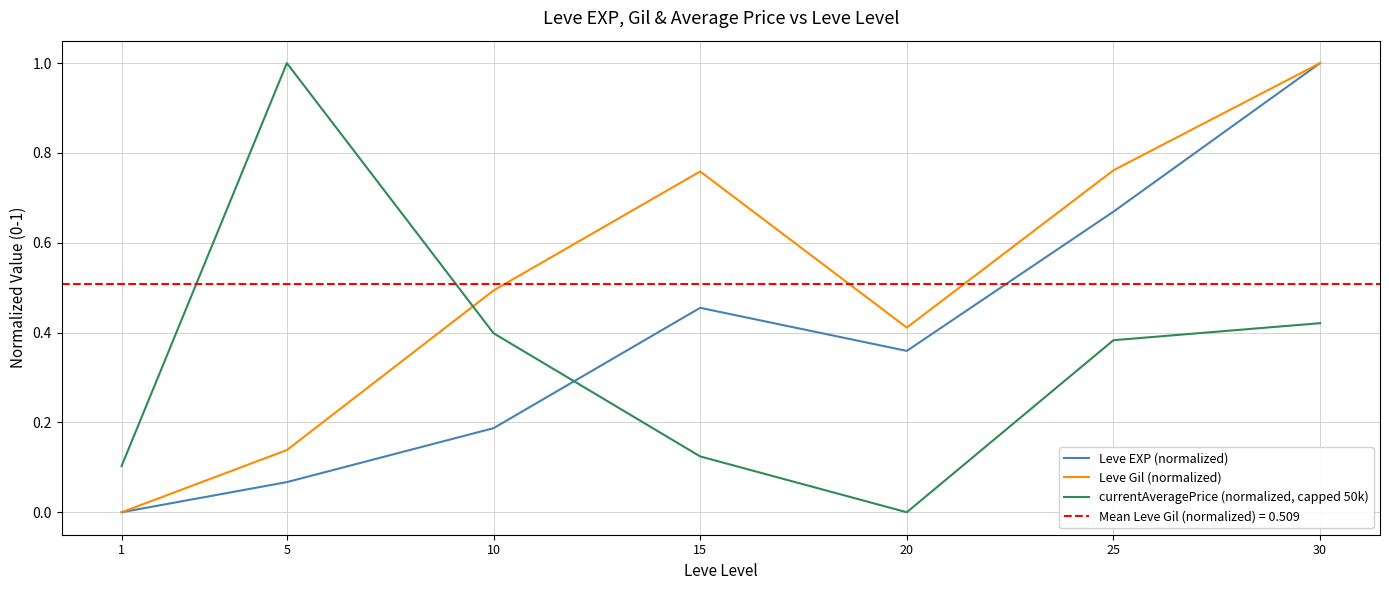

Which series has the largest range (max minus min)?

Leve EXP (normalized)